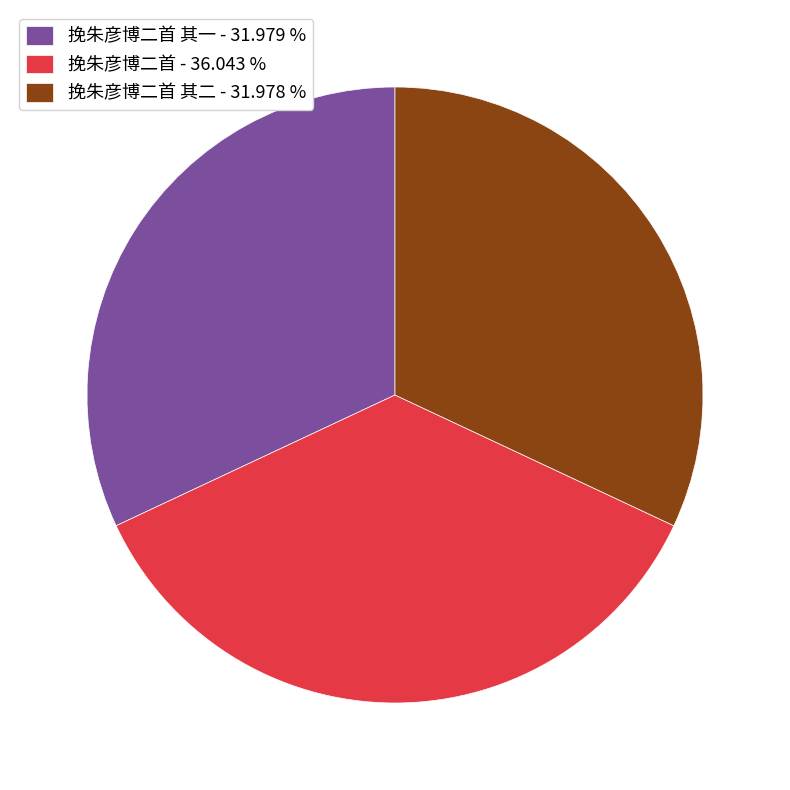

Does any single category account for the majority?

No